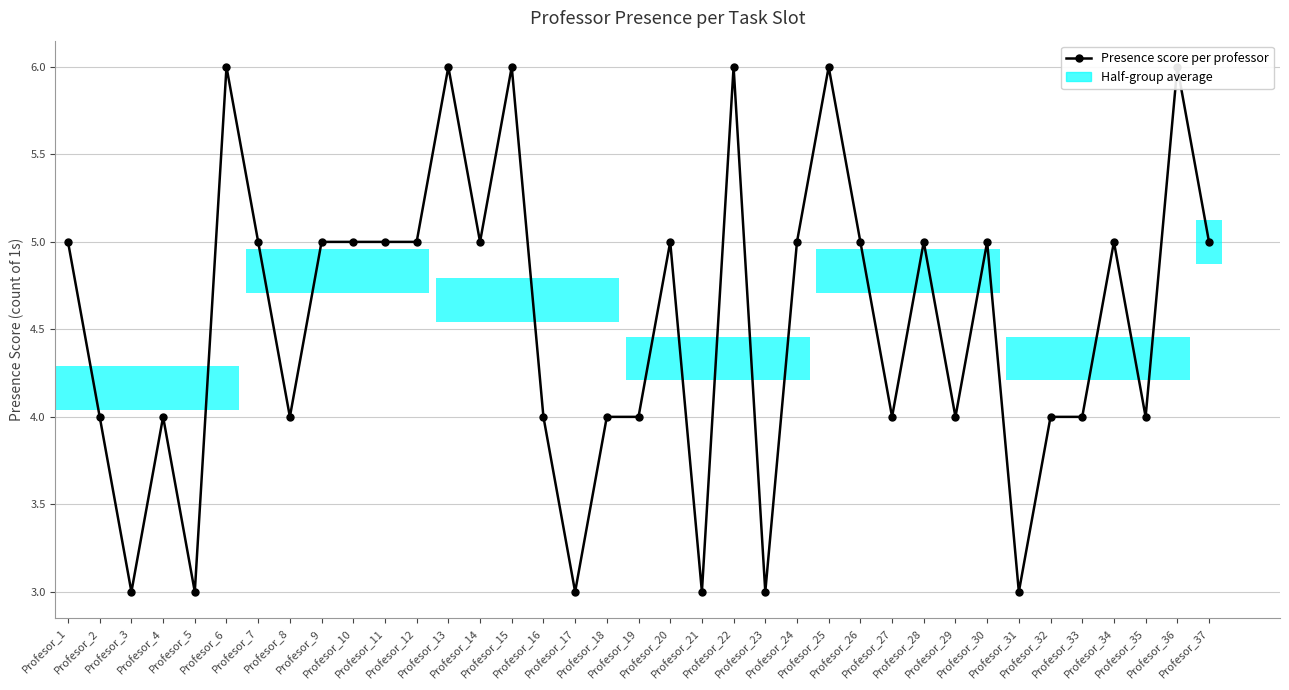

What is the value of the 31st bar from the left?

3